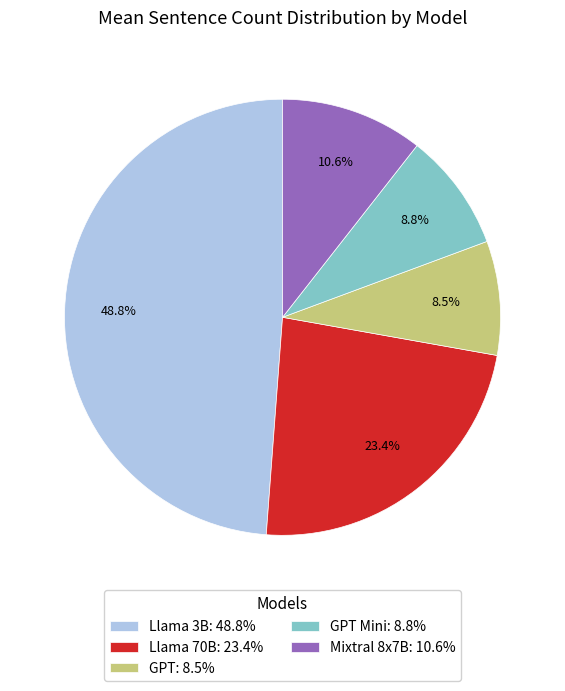

How many slices are in this pie chart?

5